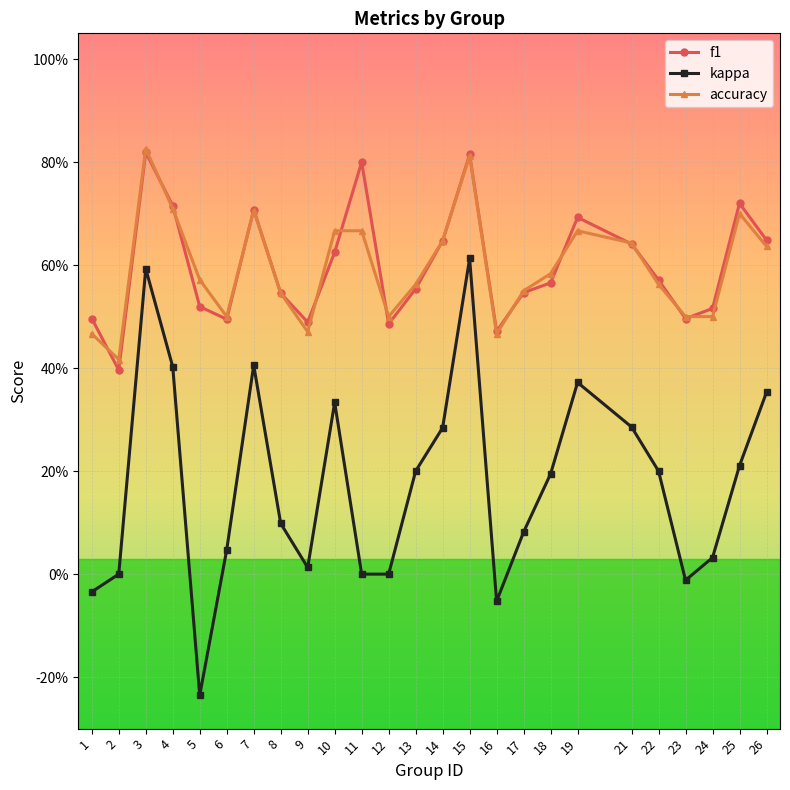

True or false: f1 and kappa intersect in this chart.

False